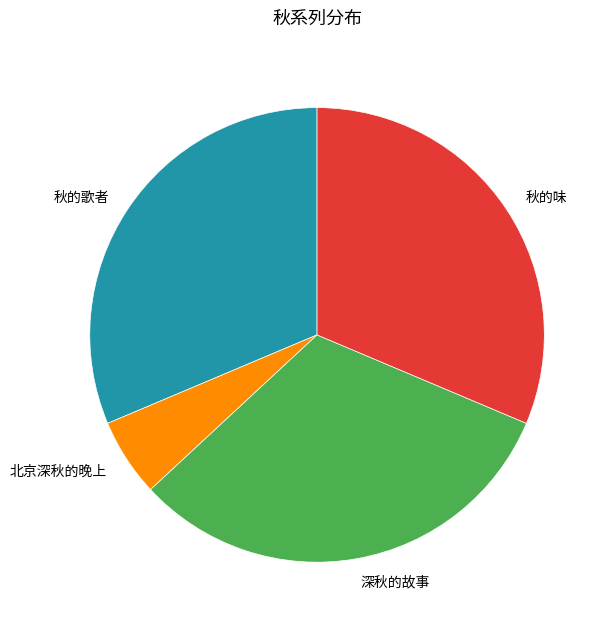

True or false: 秋的歌者 accounts for 31% of the total.

True